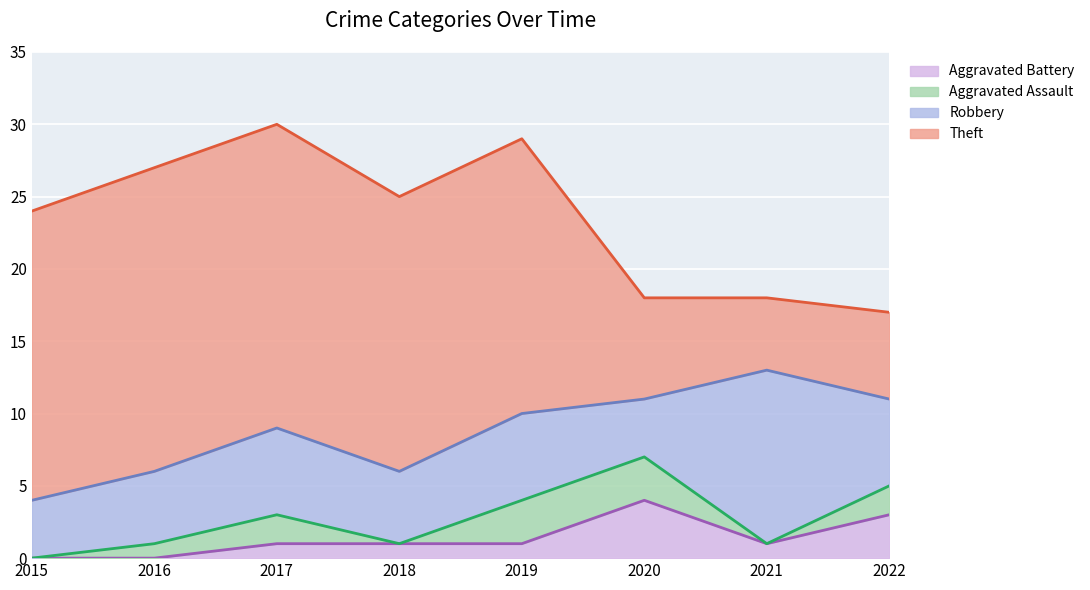

Which series ends up on top after the final intersection of Aggravated Battery and Aggravated Assault?

Aggravated Battery